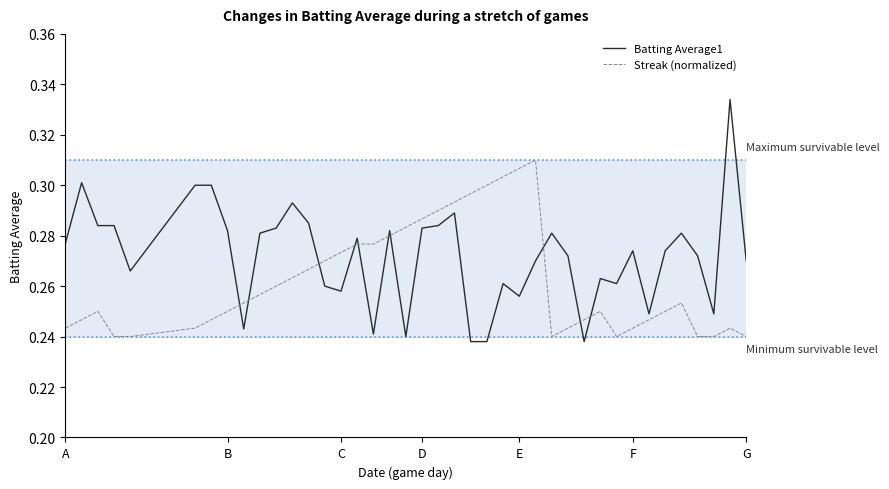

Which series has the largest total across all categories?

Batting Average1